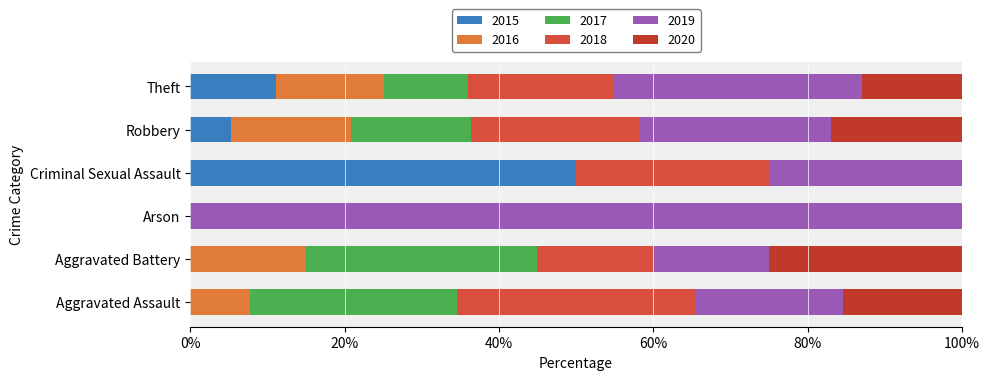

Which series changed the most between Arson and Theft?

2019